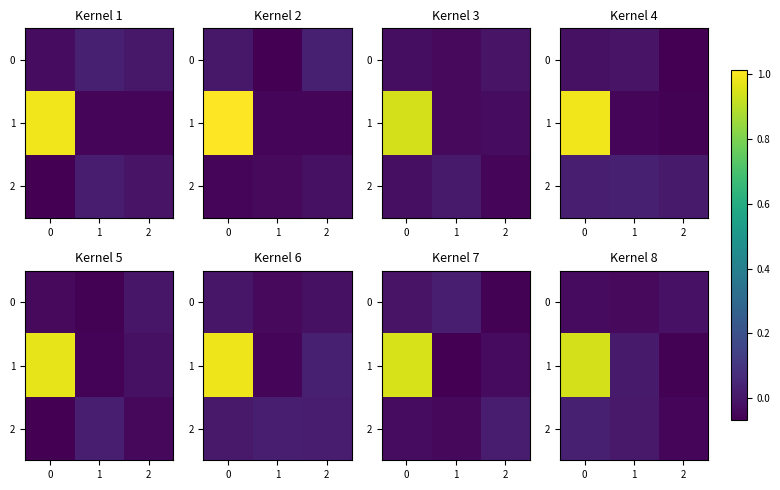

Which category has the lowest value across all series?

2